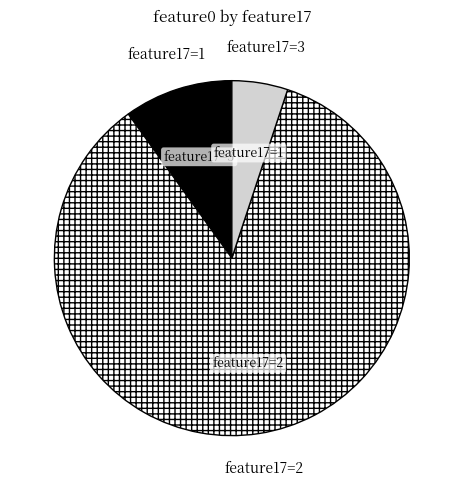

Between feature17=1 and feature17=2, which is larger?

feature17=2